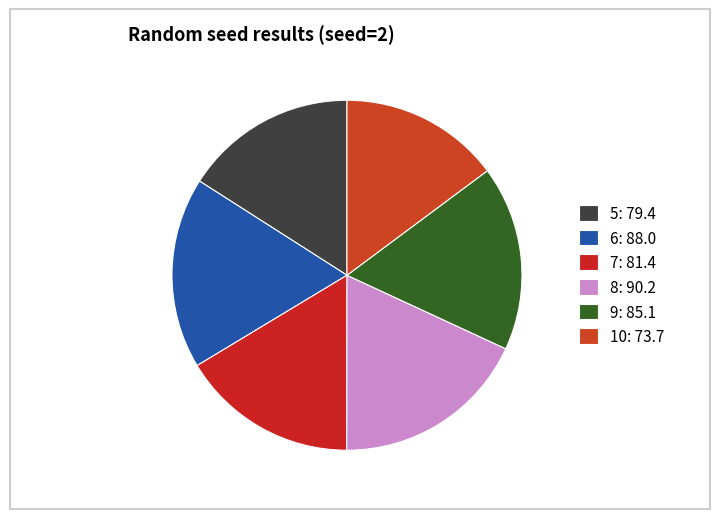

Is 7 the majority of the pie?

No